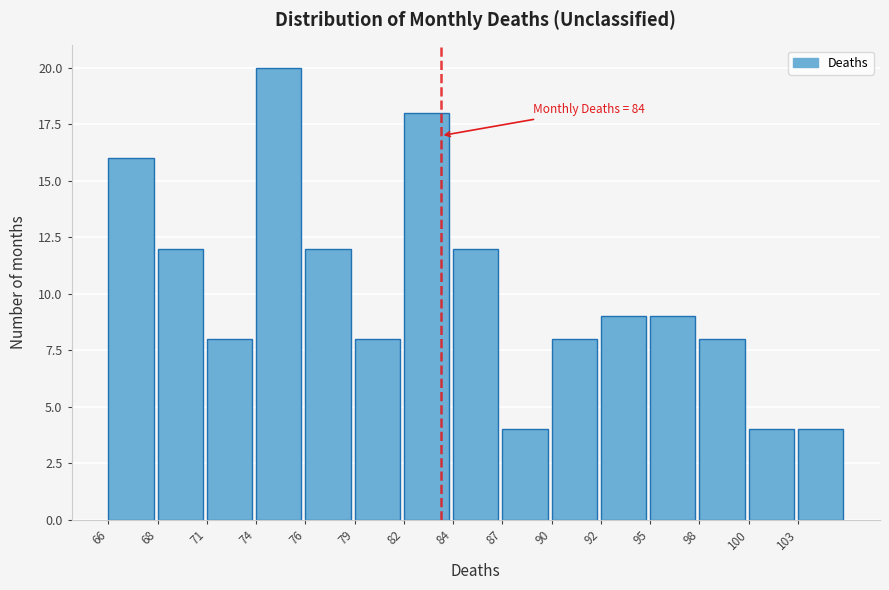

Reading left to right, what are all the values shown in this chart?

16	12	8	20	12	8	18	12	4	8	9	9	8	4	4